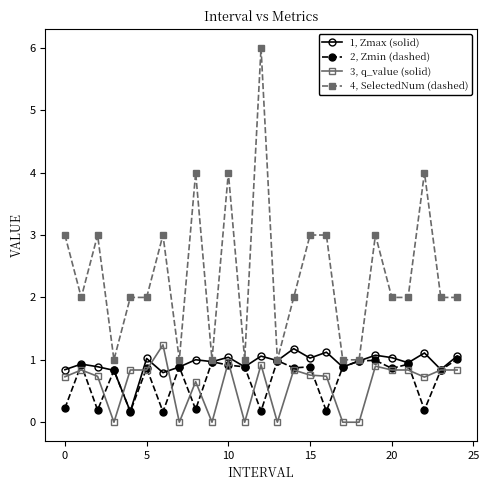

What is the greatest value displayed?

6.0